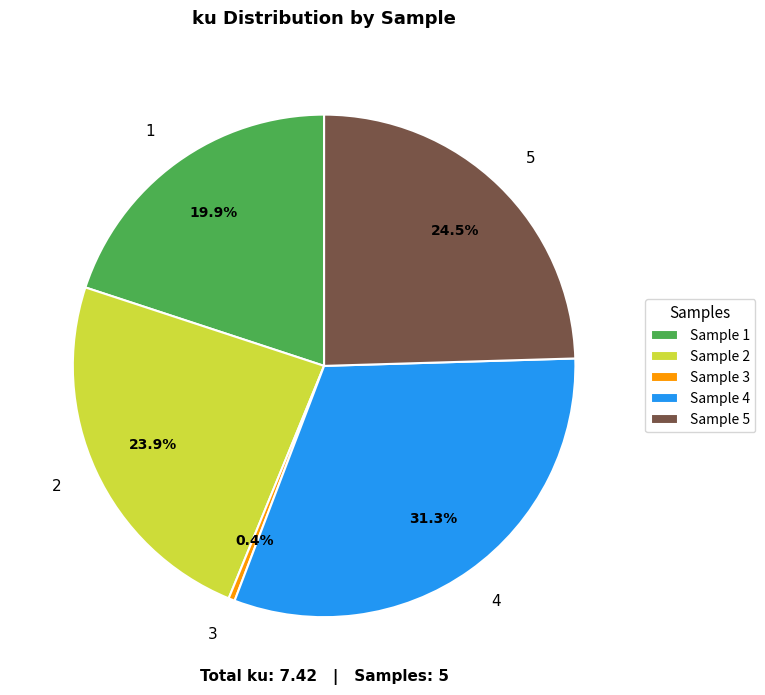

Do 2 and 3 together represent more than half of the pie?

No